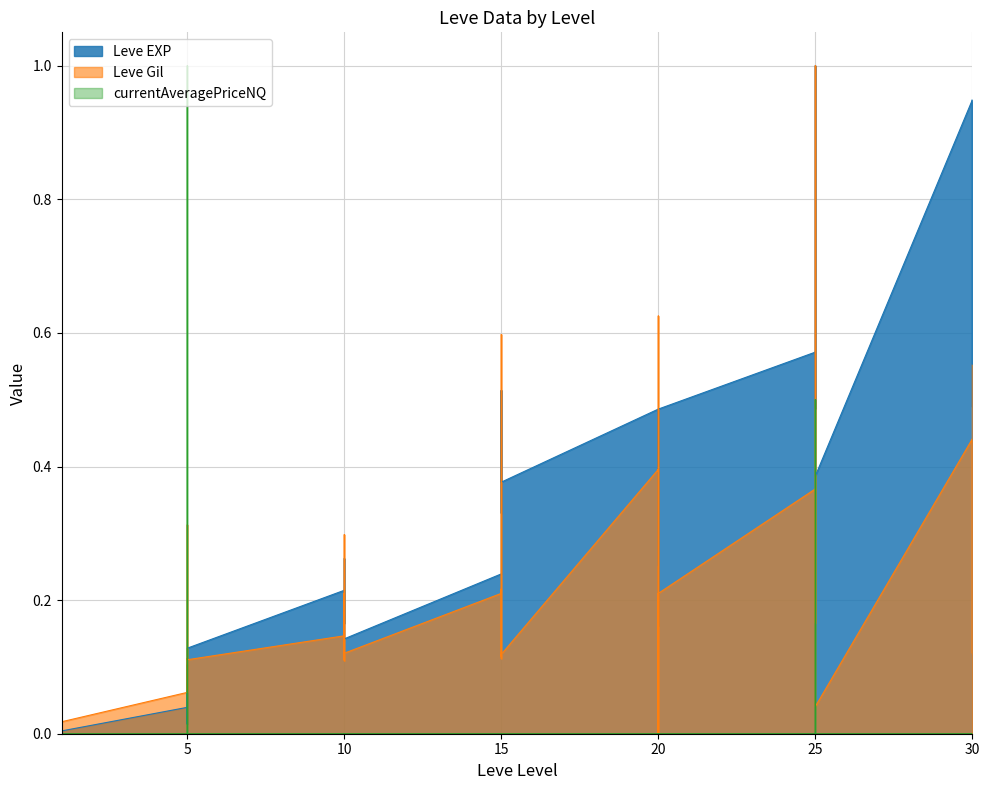

Reading right to left, extract all data points from this chart.

Leve EXP: 0.9	0.5	0.9	0.9	0.4	1.0	0.8	0.6	0.5	0.6	0.5	0.2	0.5	0.4	0.3	0.5	0.4	0.4	0.5	0.3	0.5	0.2	0.1	0.2	0.2	0.3	0.2	0.2	0.1	0.1	0.0	0.1	0.0	0.0	0.0	0.0	0.0	0.0	0.0	0.0
Leve Gil: 0.6	0.1	0.3	0.4	0.0	1.0	0.5	0.2	0.2	0.4	0.2	0.0	0.3	0.6	0.0	0.4	0.1	0.1	0.2	0.1	0.6	0.2	0.1	0.3	0.1	0.2	0.1	0.1	0.1	0.1	0.1	0.3	0.1	0.1	0.0	0.0	0.0	0.0	0.0	0.0
currentAveragePriceNQ: 0.0	0.0	0.0	0.0	0.0	0.0	0.0	0.0	0.5	0.0	0.0	0.0	0.0	0.0	0.0	0.0	0.0	0.0	0.0	0.0	0.0	0.0	0.0	0.0	0.0	0.0	0.0	0.0	0.0	0.0	1.0	0.0	0.0	0.0	0.0	0.0	0.0	0.0	0.0	0.1